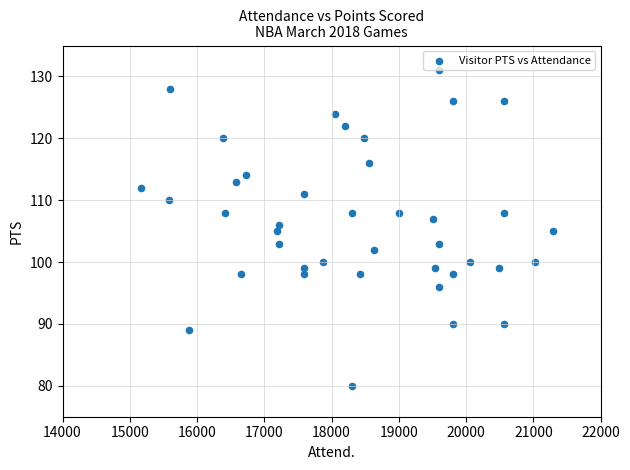

What is the range of X values (max minus min)?

6120